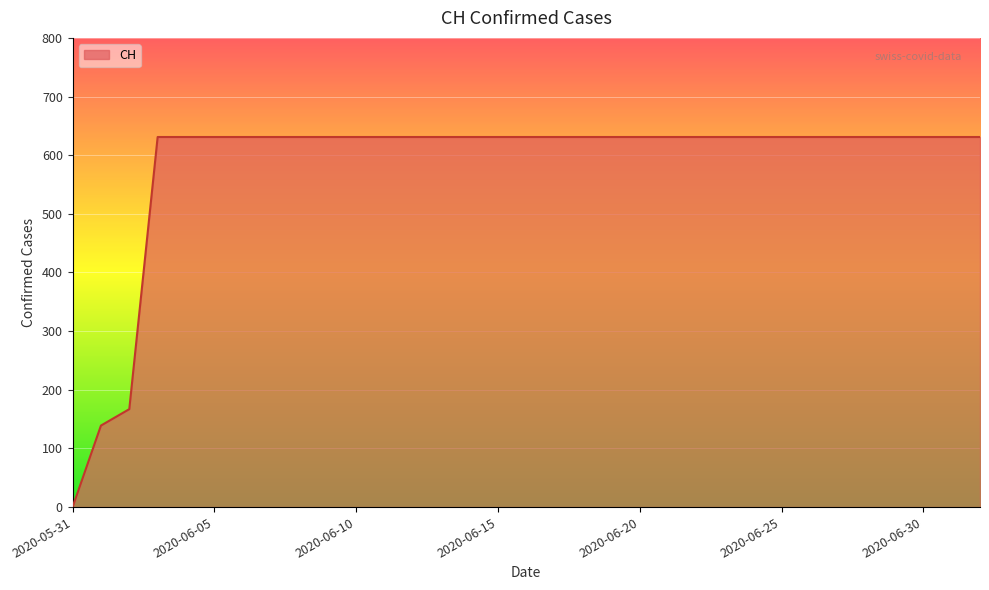

What is the maximum value shown in the chart?

631